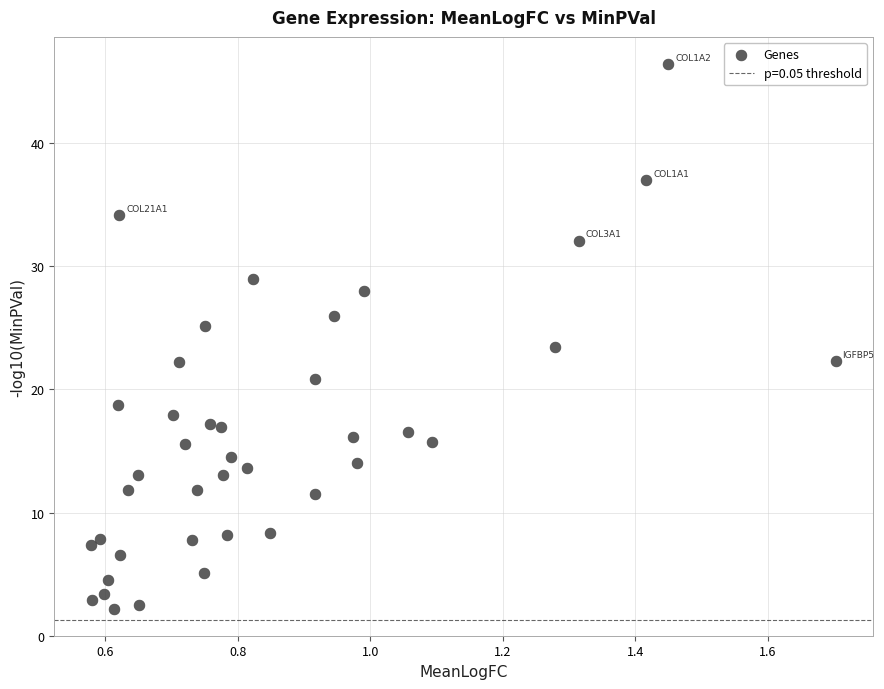

What Y value in the scatter plot is closest to 24?

23.4